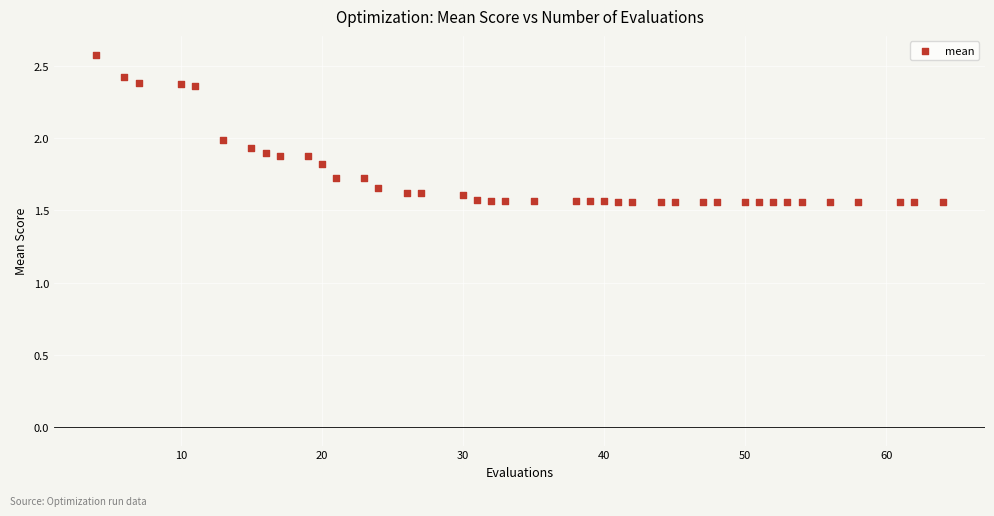

What is the range of Y values (max minus min)?

1.0